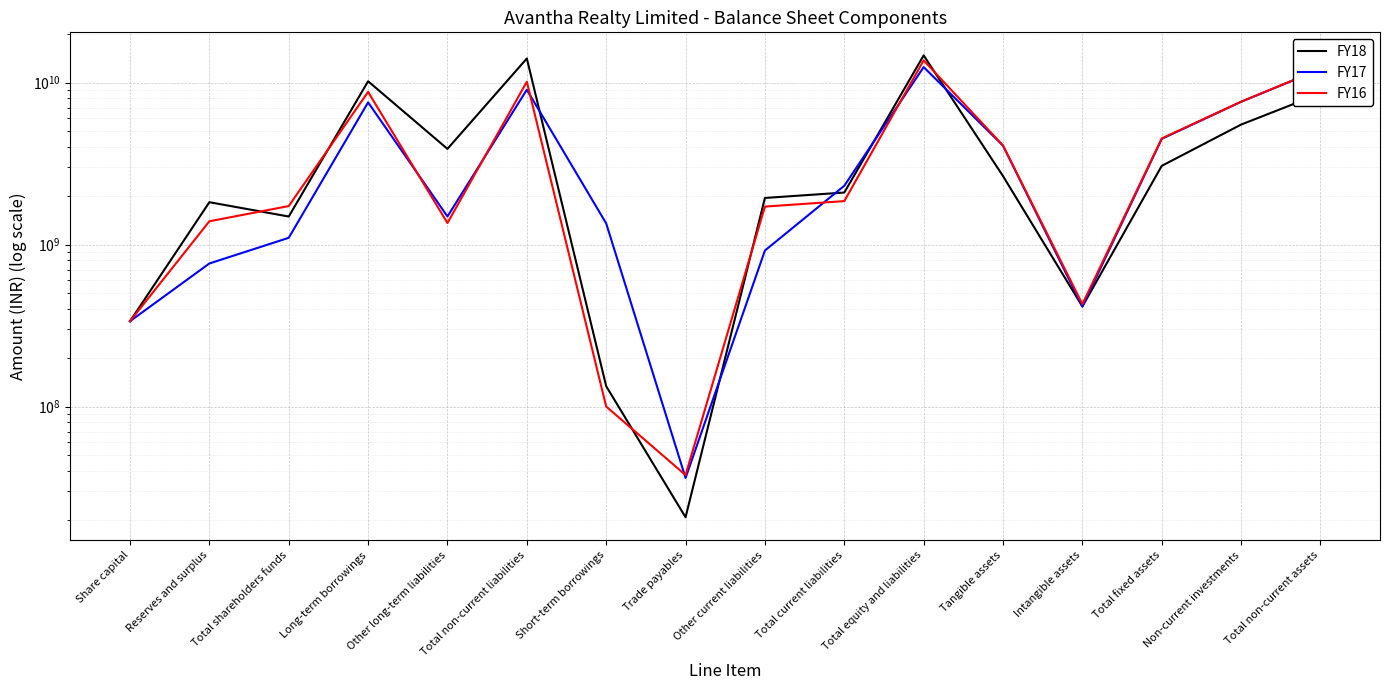

Is the value of FY18 at Non-current investments greater than the value of FY17 at Non-current investments?

No